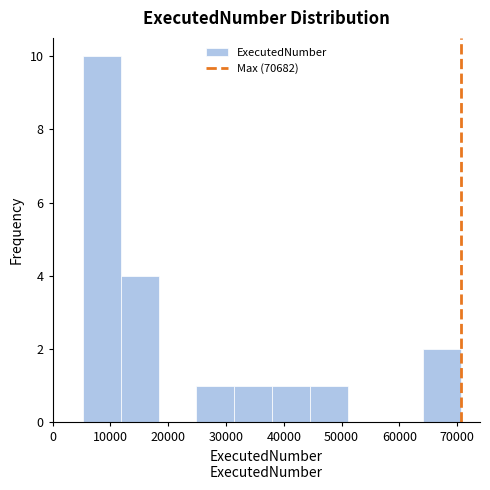

Reading left to right, transcribe this chart: for each bar, give the range it covers on the x-axis and its height. Neither the bar edges nor the heights are printed on the chart, so give them approximately, as read against the axes.

5000 to 12000: 10
12000 to 18000: 4
18000 to 25000: 0
25000 to 31000: 1
31000 to 38000: 1
38000 to 45000: 1
45000 to 51000: 1
51000 to 58000: 0
58000 to 64000: 0
64000 to 71000: 2